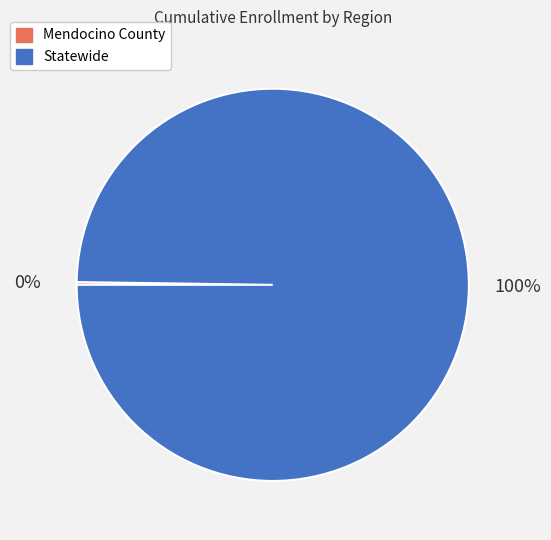

To the nearest percent, what is the difference between the largest and smallest slice percentages?

100%